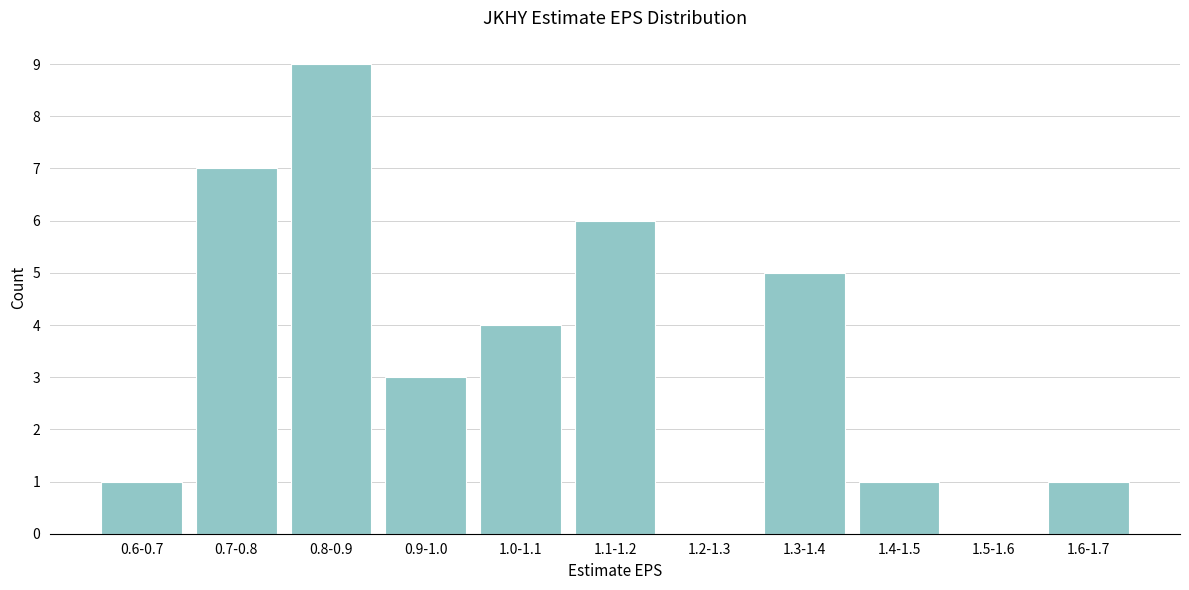

Reading left to right, extract all data points from this chart.

0.6-0.7=1	0.7-0.8=7	0.8-0.9=9	0.9-1.0=3	1.0-1.1=4	1.1-1.2=6	1.2-1.3=0	1.3-1.4=5	1.4-1.5=1	1.5-1.6=0	1.6-1.7=1